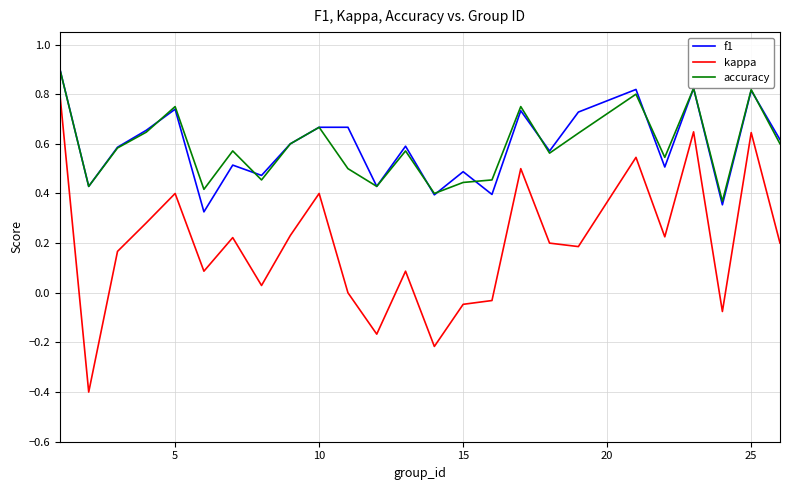

What is the minimum value for kappa?

-0.4